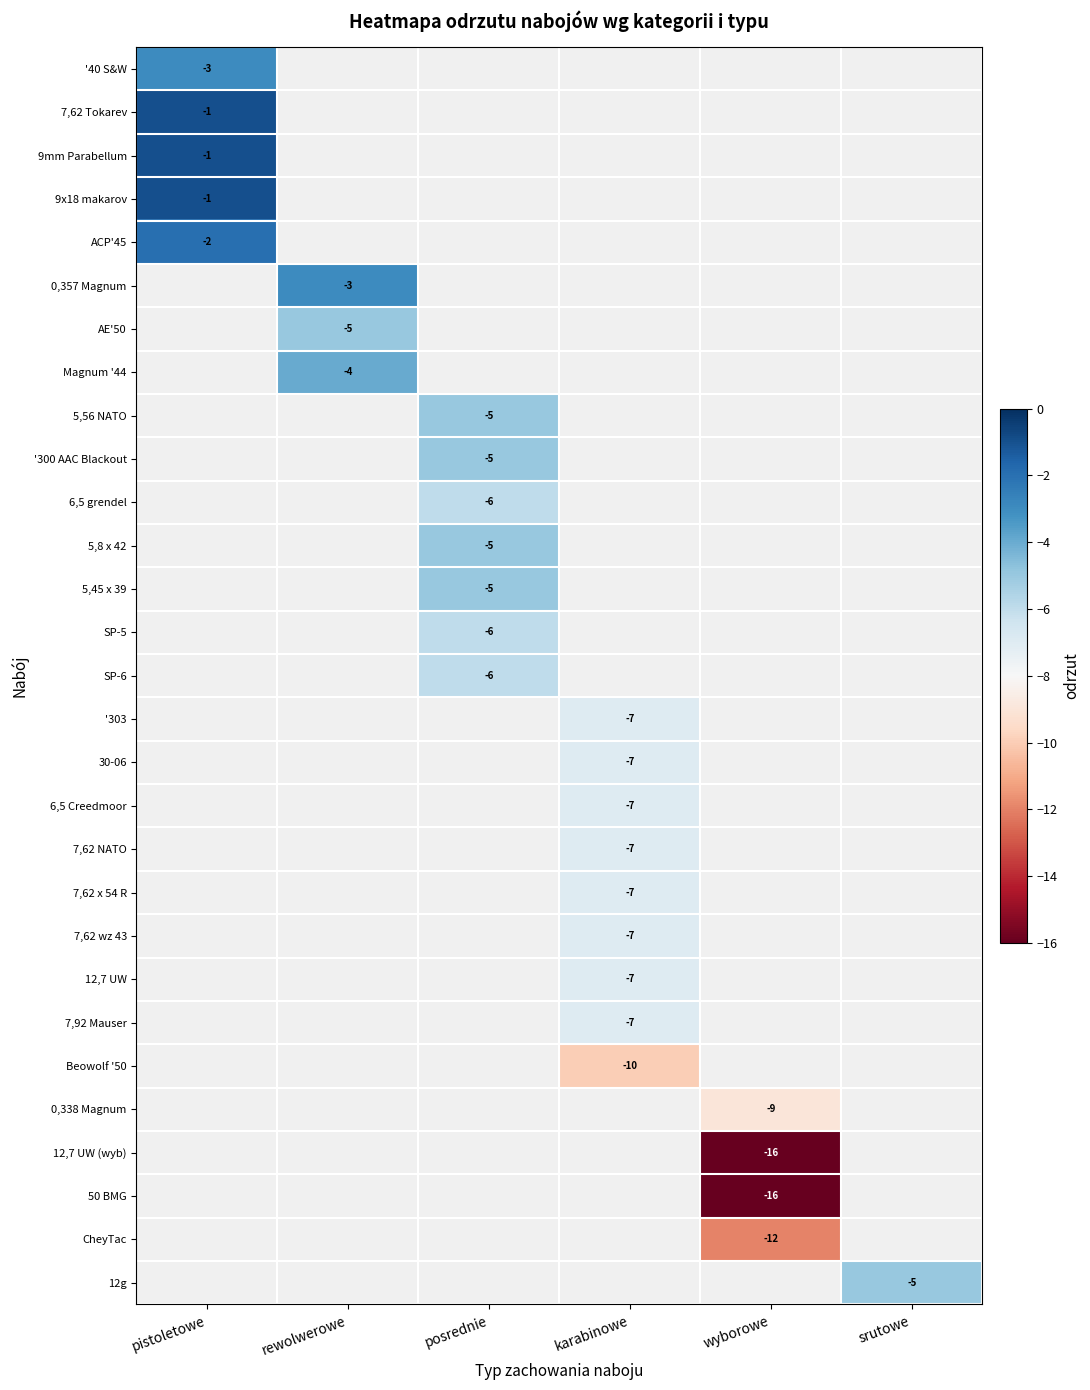

The value of Magnum '44 at rewolwerowe is -1. True or false?

False